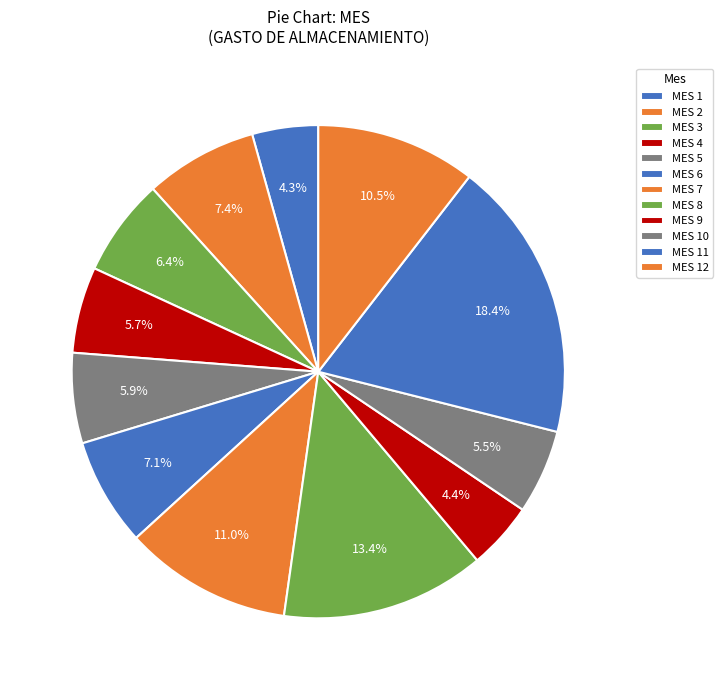

What is the largest slice in the pie chart?

MES 11